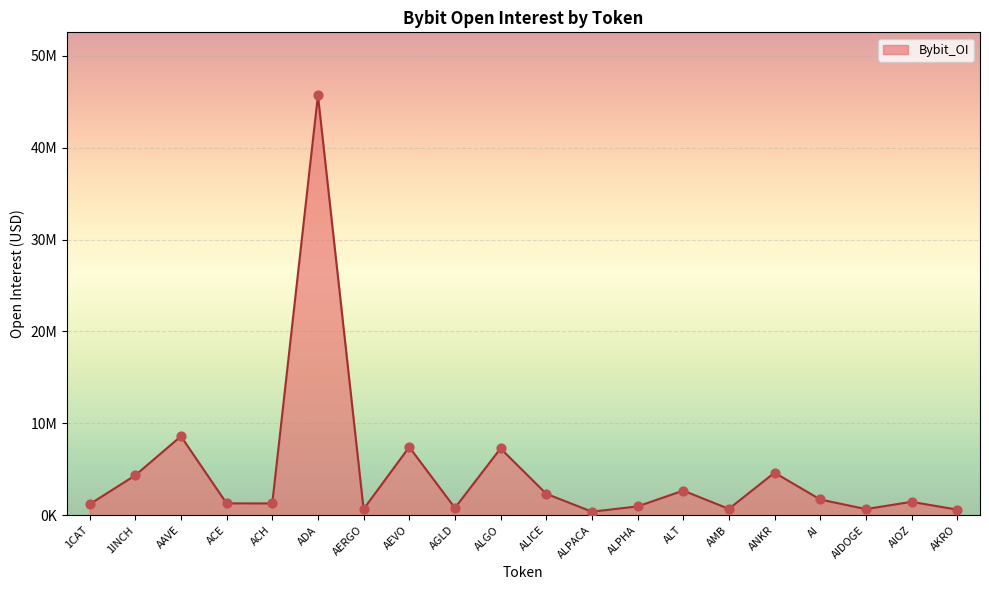

What is the change in value from AAVE to AIOZ?

-7138517